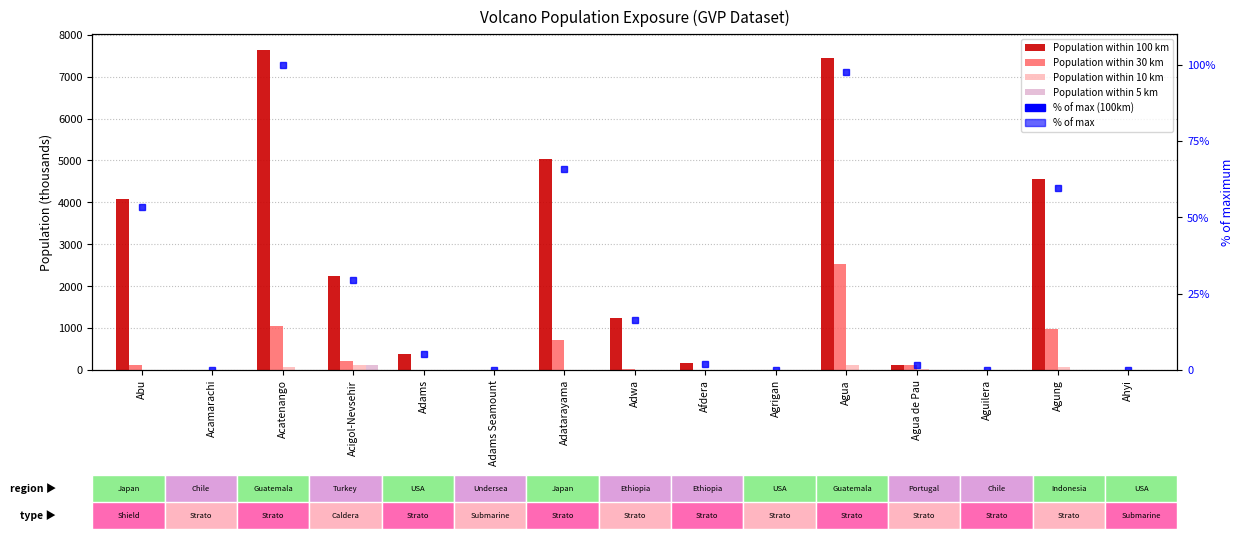

How many data points does each series have?

15